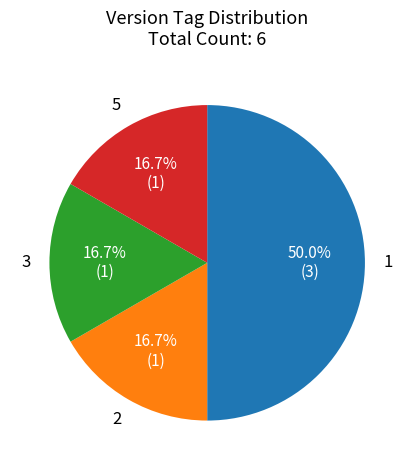

Is there any slice that represents more than half of the pie?

No